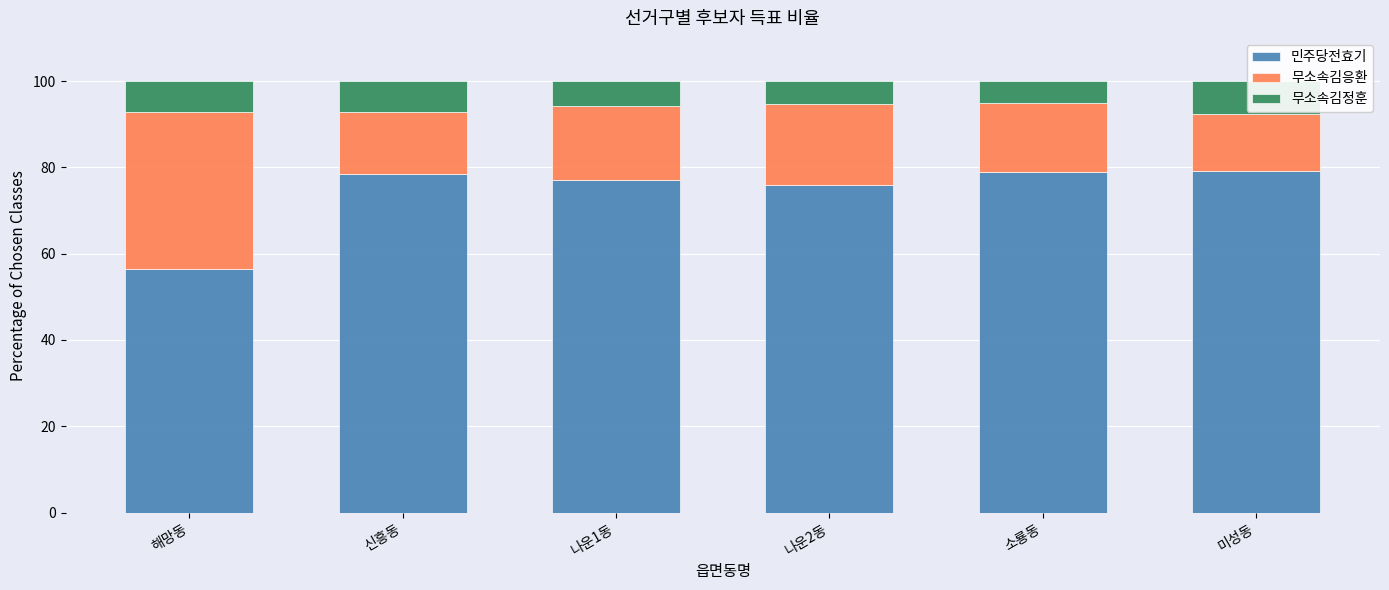

Reading right to left, what are all the values shown in this chart?

민주당전효기: 79.3	79.0	75.8	77.0	78.5	56.4
무소속김응환: 13.0	16.0	18.8	17.1	14.4	36.5
무소속김정훈: 7.7	5.0	5.4	5.9	7.1	7.1